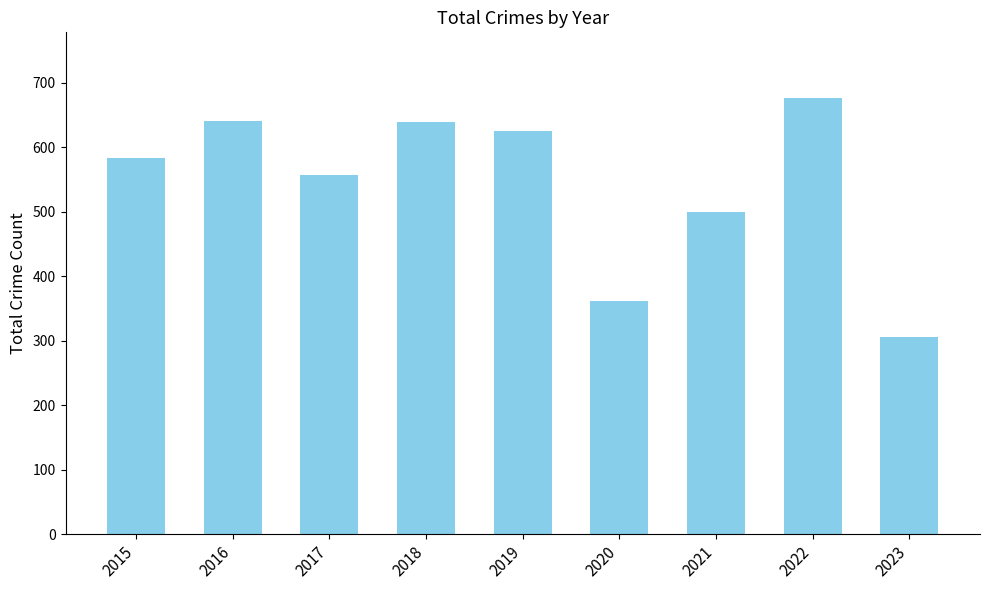

What is the value of the 7th bar from the left?

500